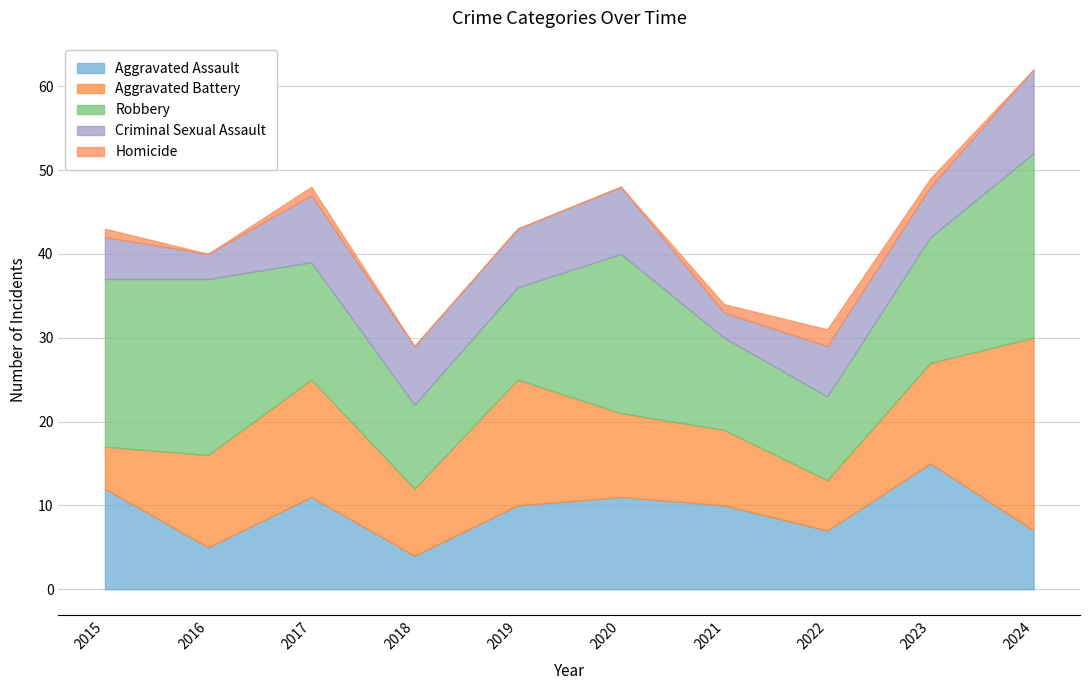

At which category is the sum across all series the highest?

2024